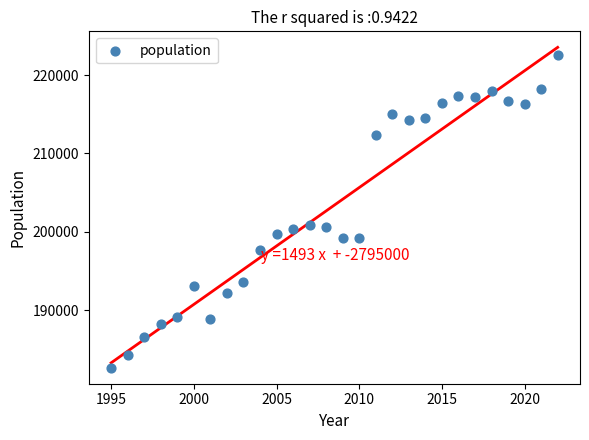

What is the range of X values (max minus min)?

27